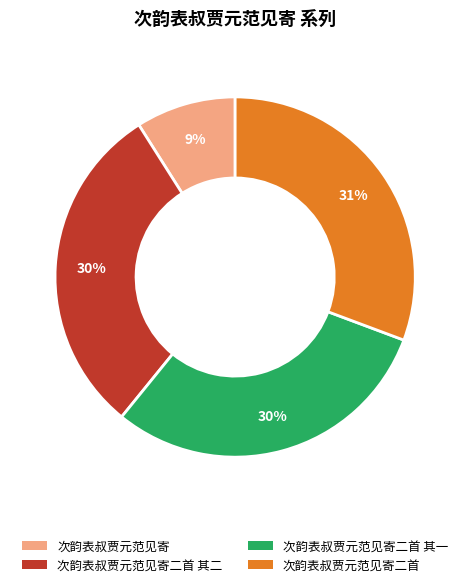

What percentage is the 次韵表叔贾元范见寄二首 其一 slice, to the nearest percent?

30%